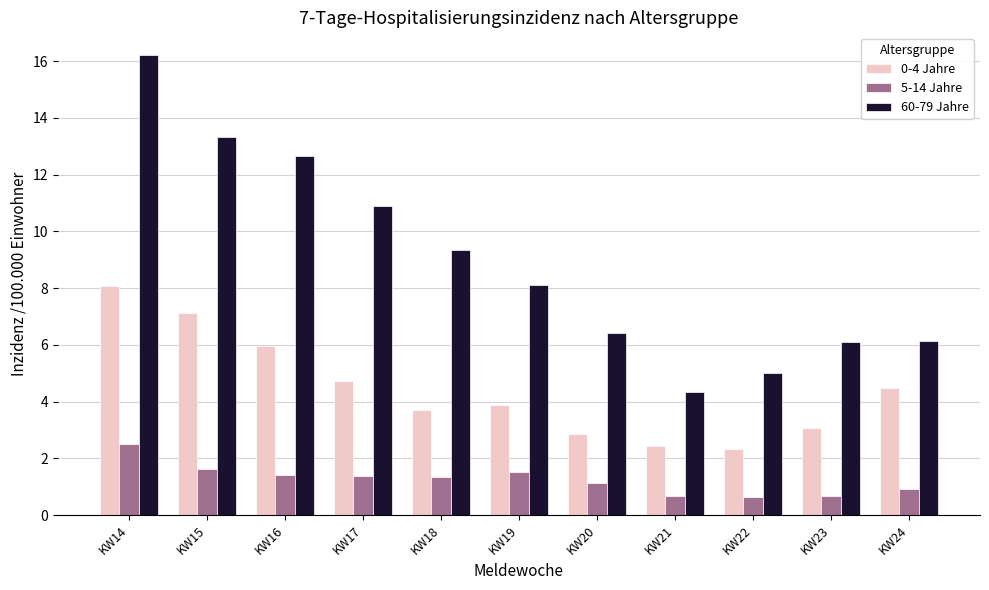

The 0-4 Jahre series shows 2.4 at KW21. True or false?

True